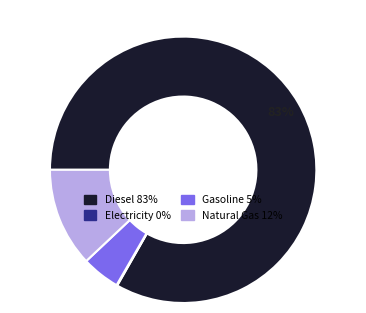

To the nearest percent, what is the average slice percentage?

25%